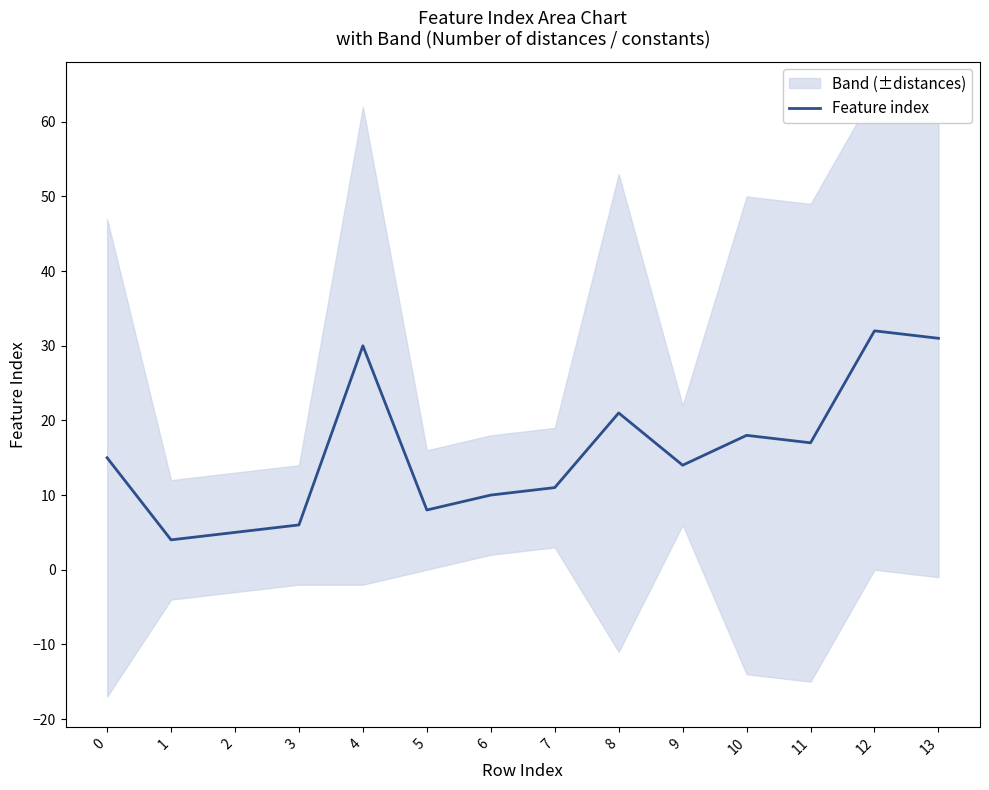

Read the value at 10.

18